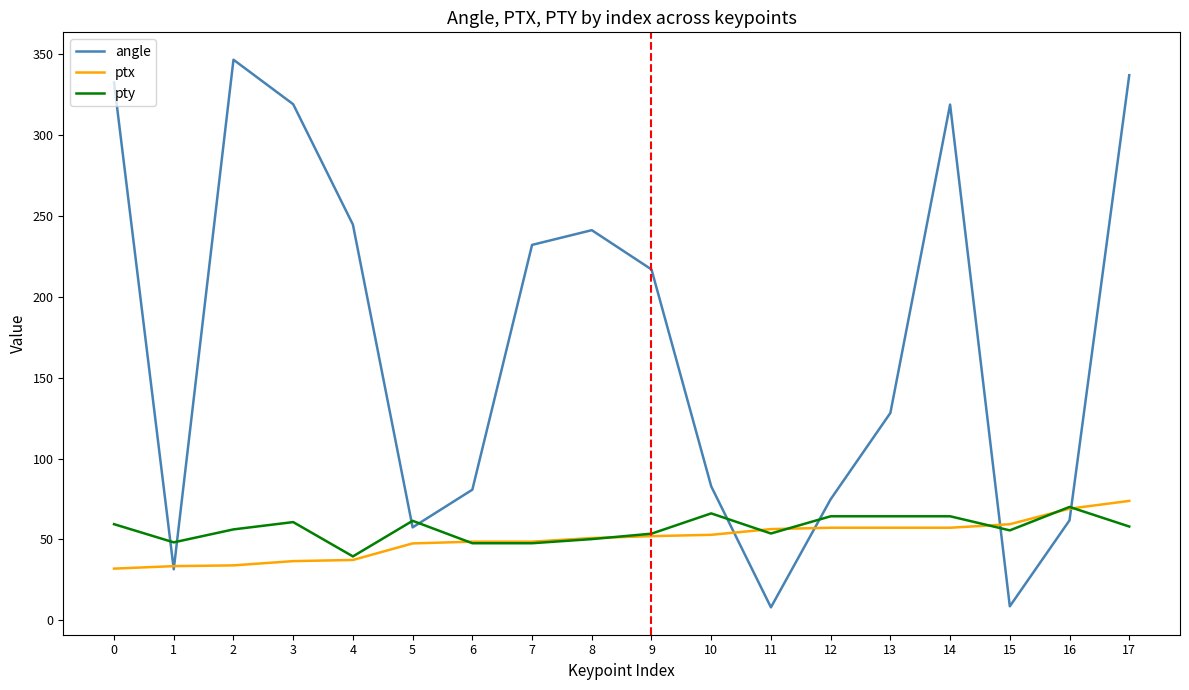

How many times do angle and pty cross each other?

8